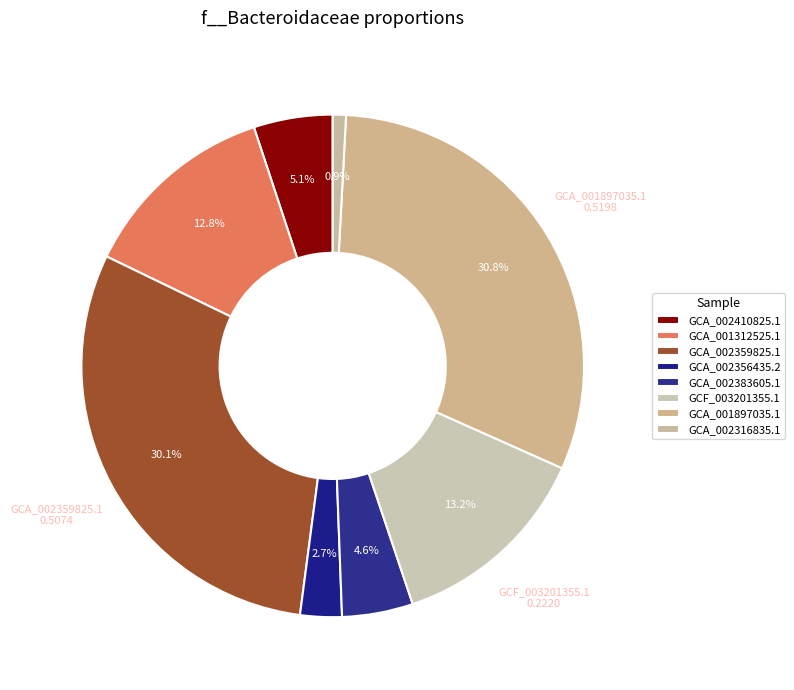

Which slice is the smallest?

GB_GCA_002316835.1_0